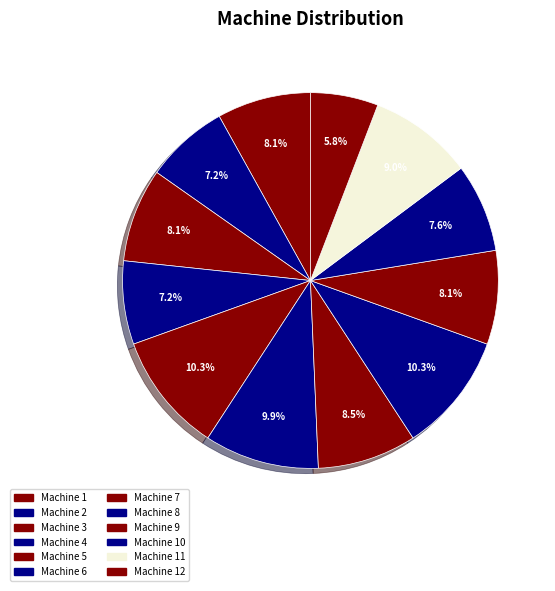

Does Machine 9 account for over 50% of the chart?

No